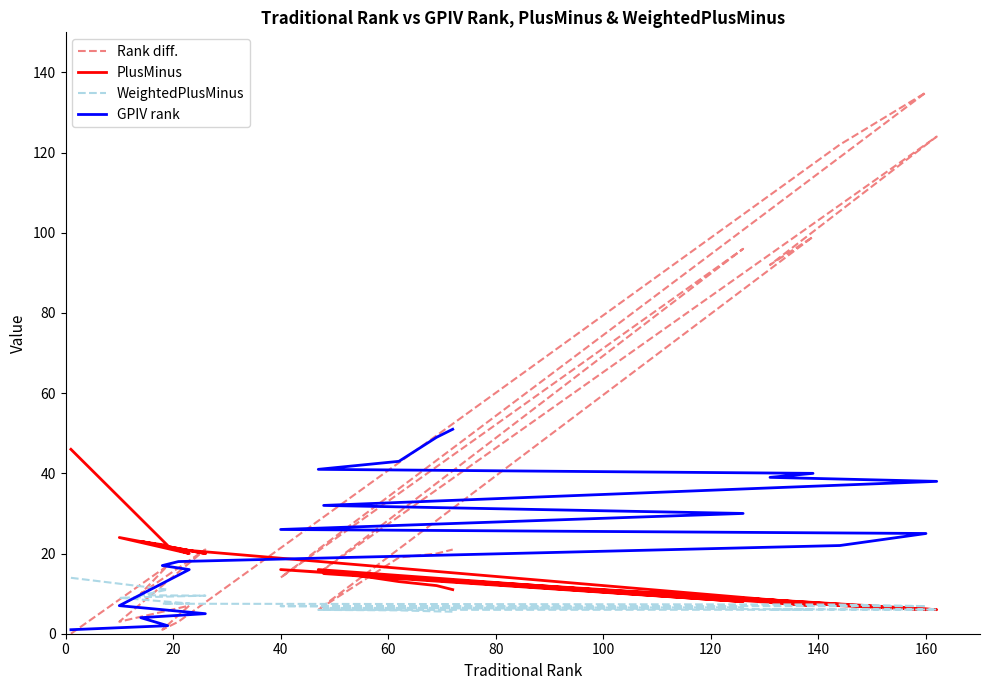

Between 60 and 140, which series saw the biggest shift?

Rank diff.